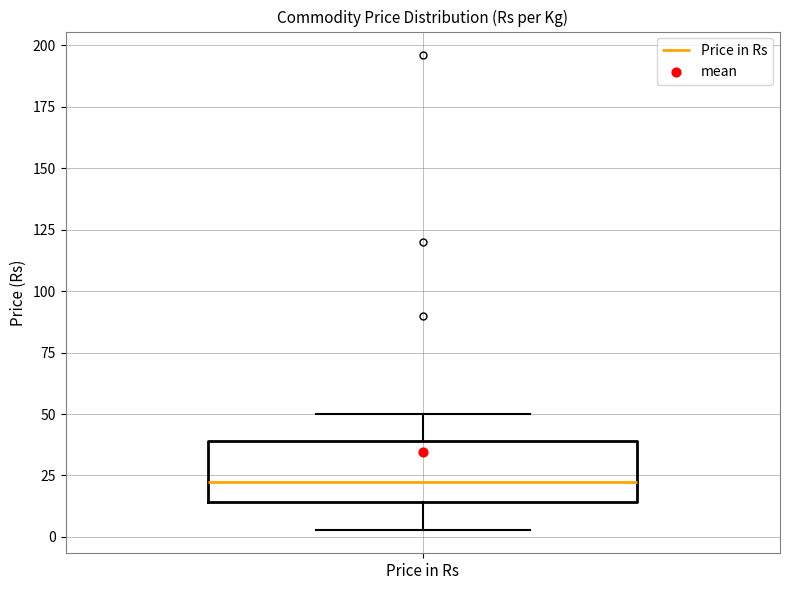

Where is the lower edge of the box for Price in Rs on the y-axis? The values are not printed on the chart, so give them approximately, as read against the axis.

15